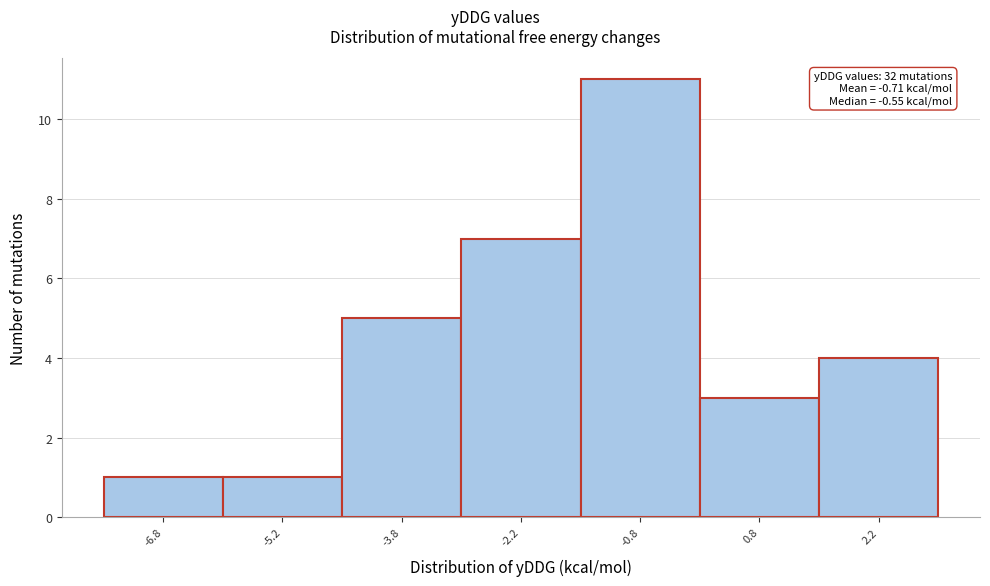

Reading left to right, transcribe all the data shown in this chart.

-6.8=1	-5.2=1	-3.8=5	-2.2=7	-0.8=11	0.8=3	2.2=4